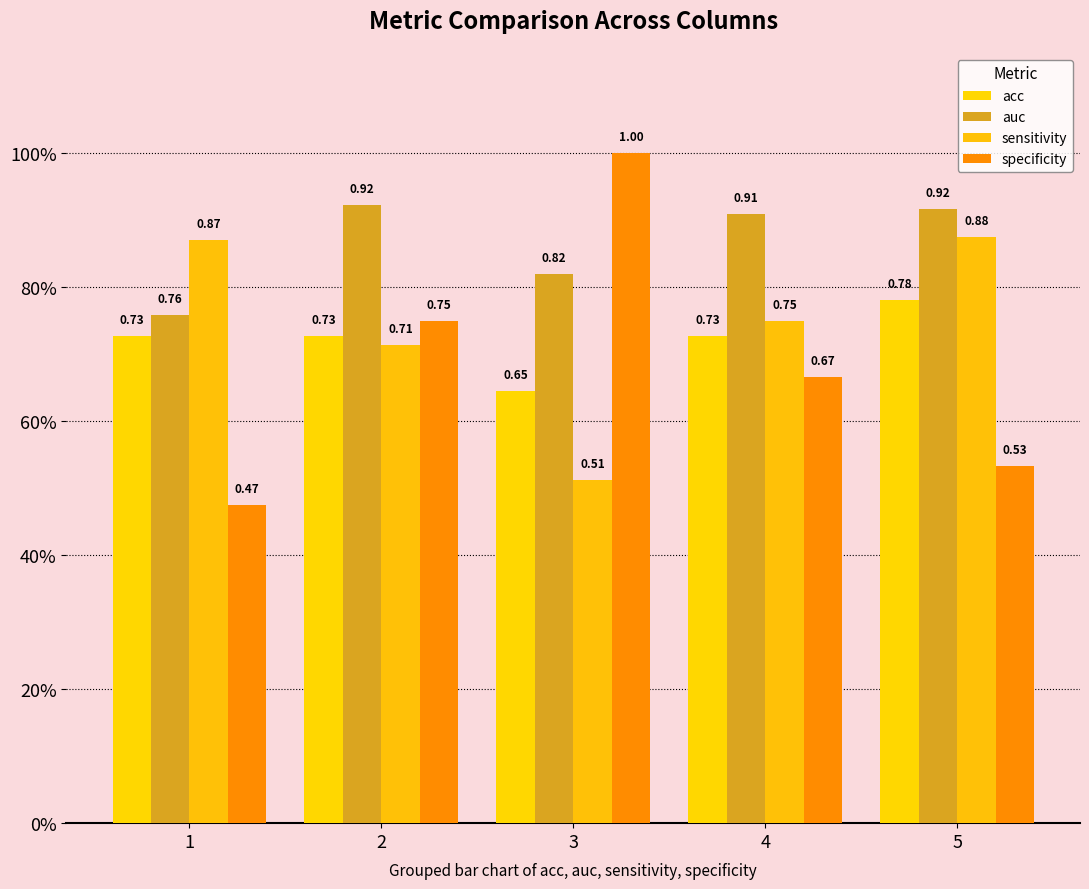

What is the total value across all series at 1?

2.8